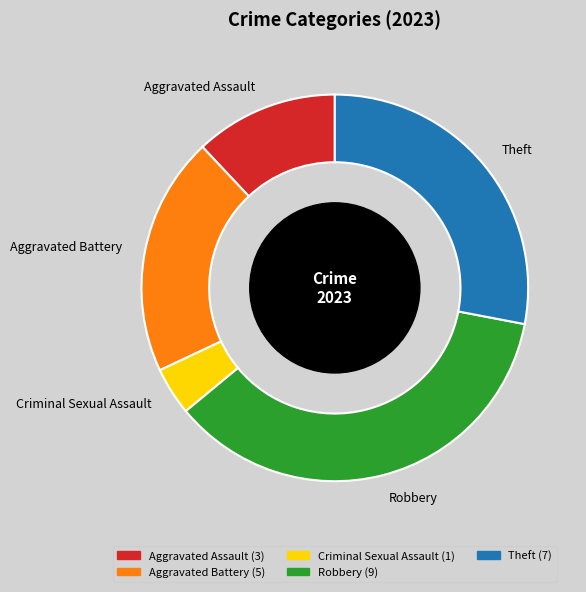

Between Aggravated Battery and Aggravated Assault, which is larger?

Aggravated Battery